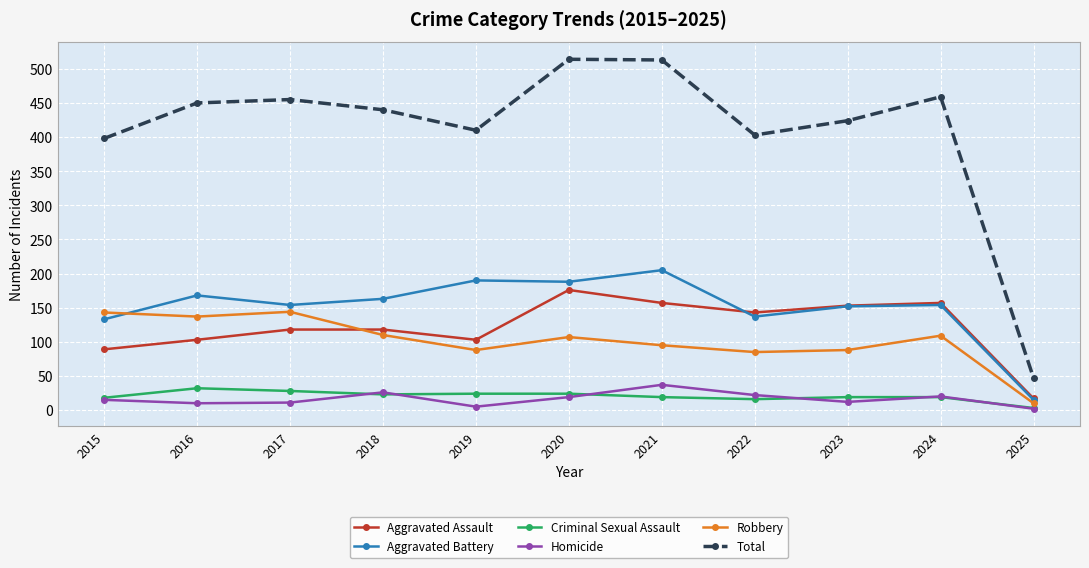

Which category has the highest value in the Aggravated Battery series?

2021